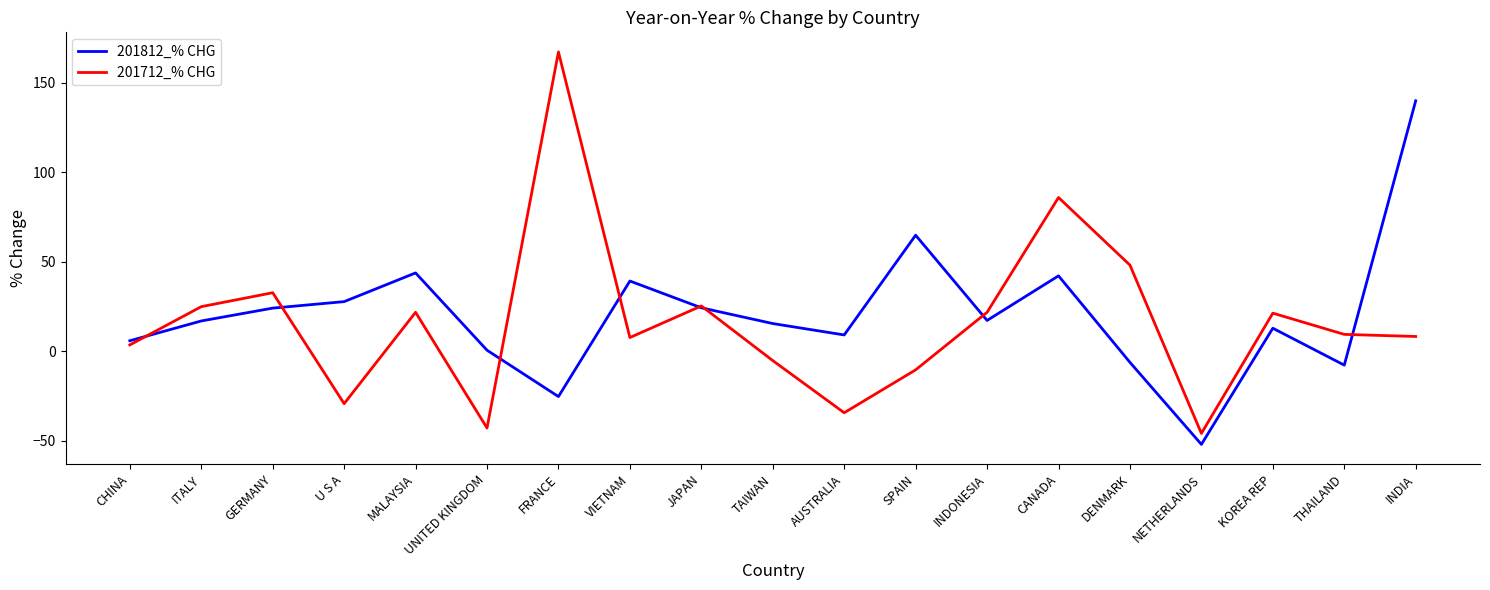

True or false: 201712_% CHG has a value of 233.7 at FRANCE.

False